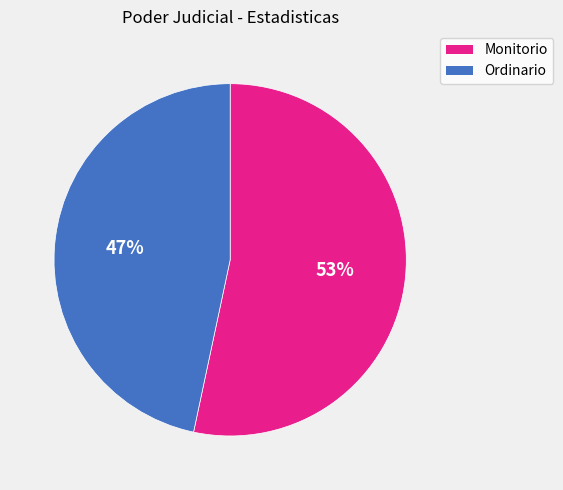

Is there any slice that represents more than half of the pie?

Yes